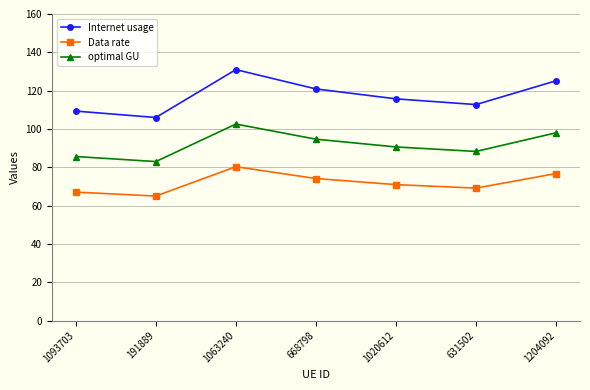

Count the number of categories in the chart.

7